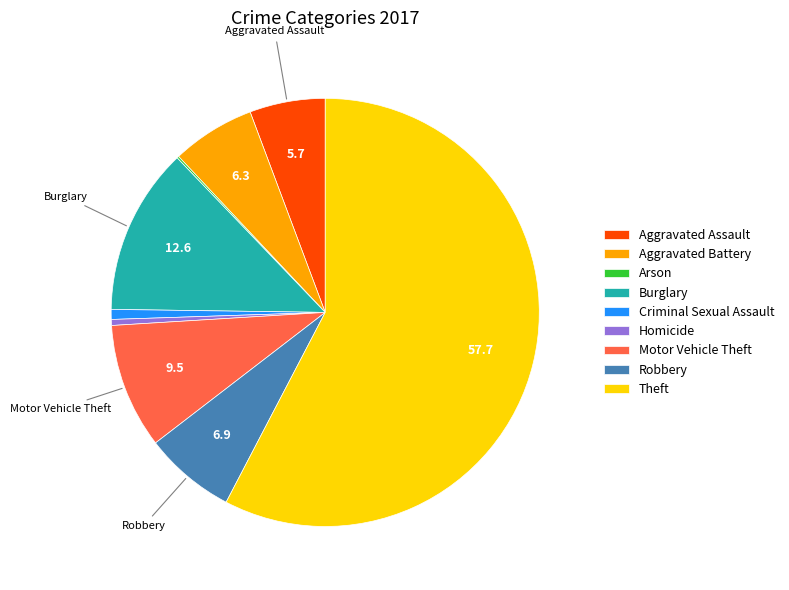

Combined, do Robbery and Motor Vehicle Theft account for over 50%?

No